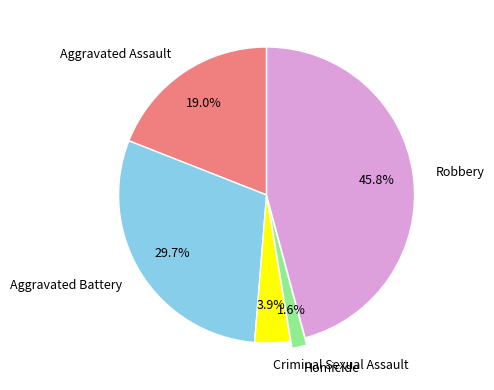

Which slice is the largest?

Robbery